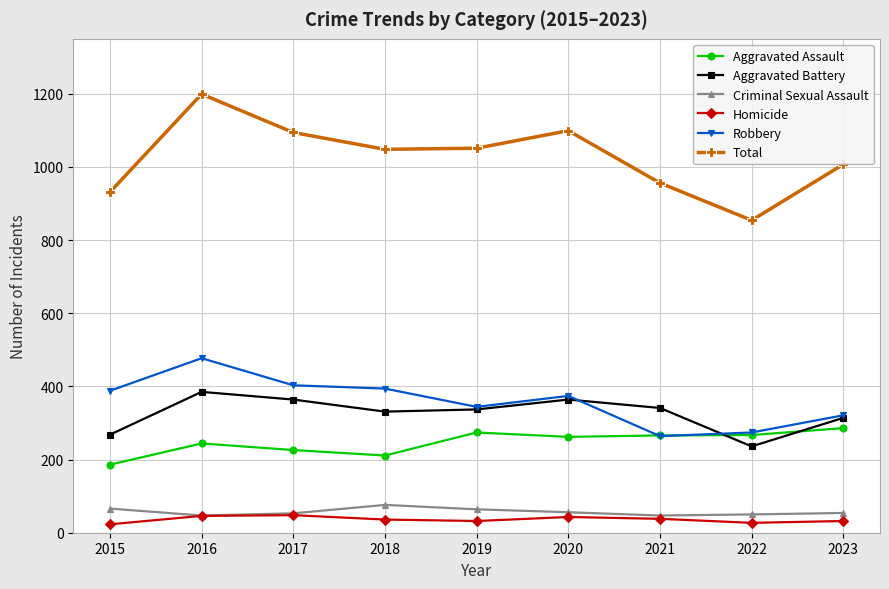

Is the value of Total at 2023 greater than the value of Robbery at 2020?

Yes